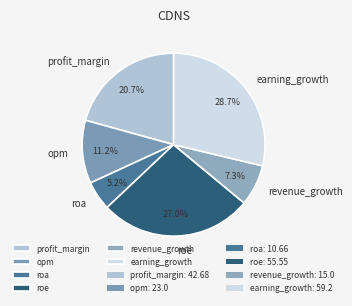

The roe slice represents 27% of the pie. True or false?

True